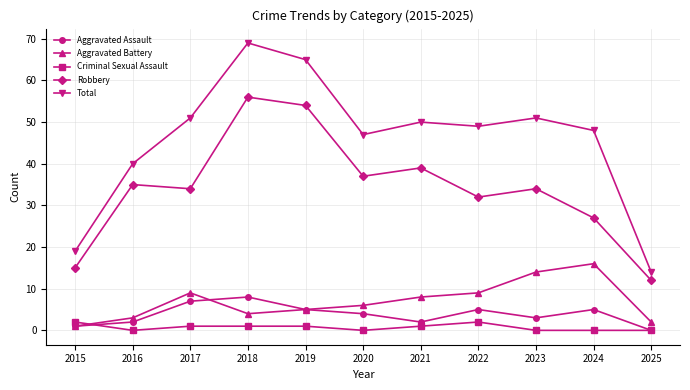

What are all the series names shown in the legend?

Aggravated Assault, Aggravated Battery, Criminal Sexual Assault, Robbery, Total